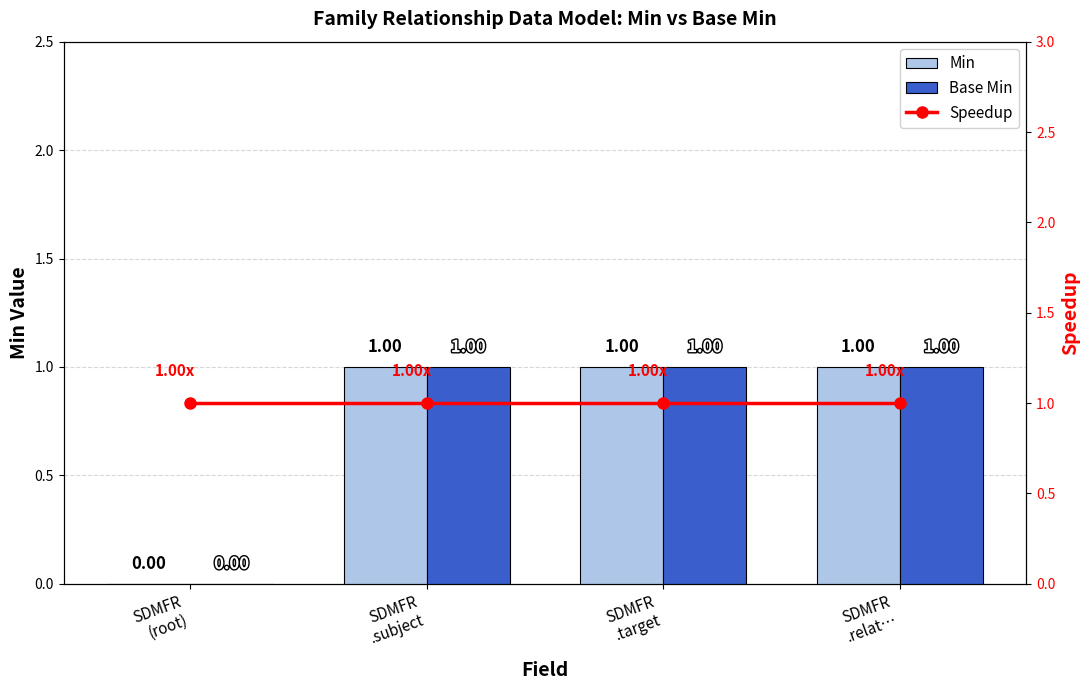

Count the Base Min values in the range 1 to 2.

3